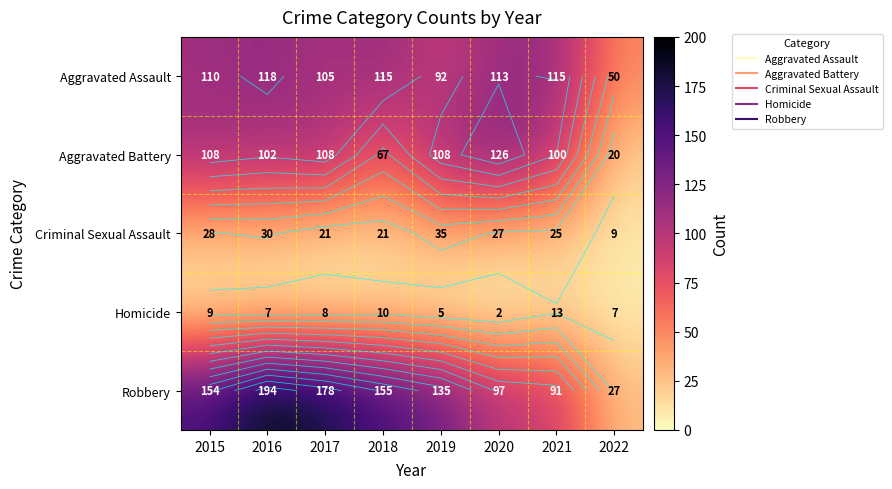

Which series has the largest total across all categories?

Robbery